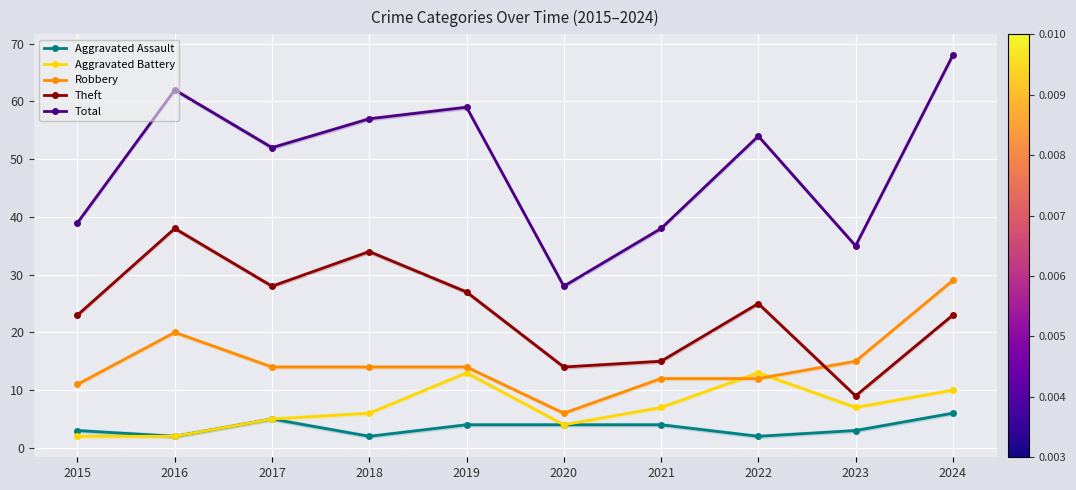

What are all the series names shown in the legend?

Aggravated Assault, Aggravated Battery, Robbery, Theft, Total